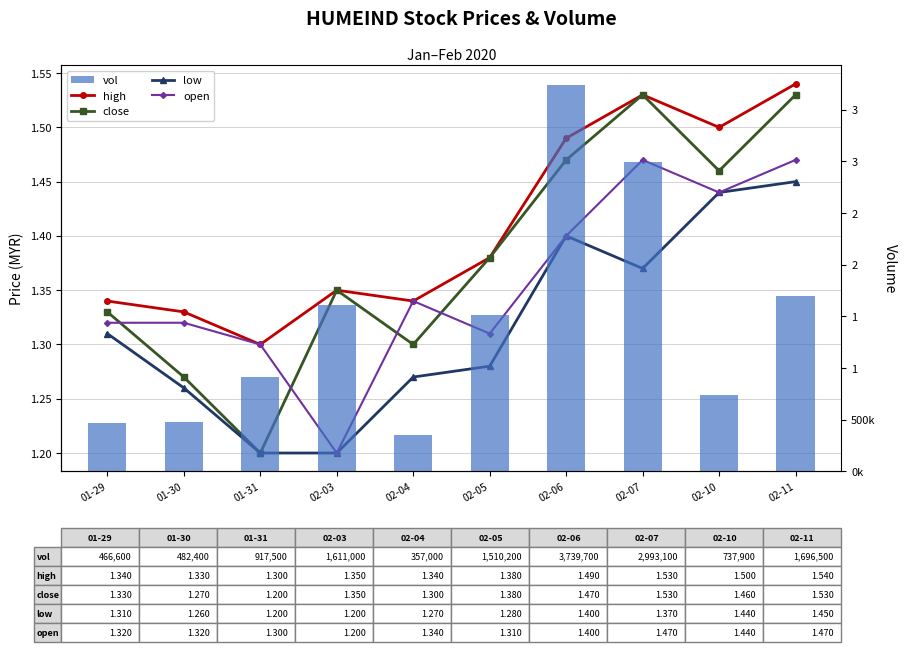

What is the difference between the highest and lowest values at 02-07?

2993098.6